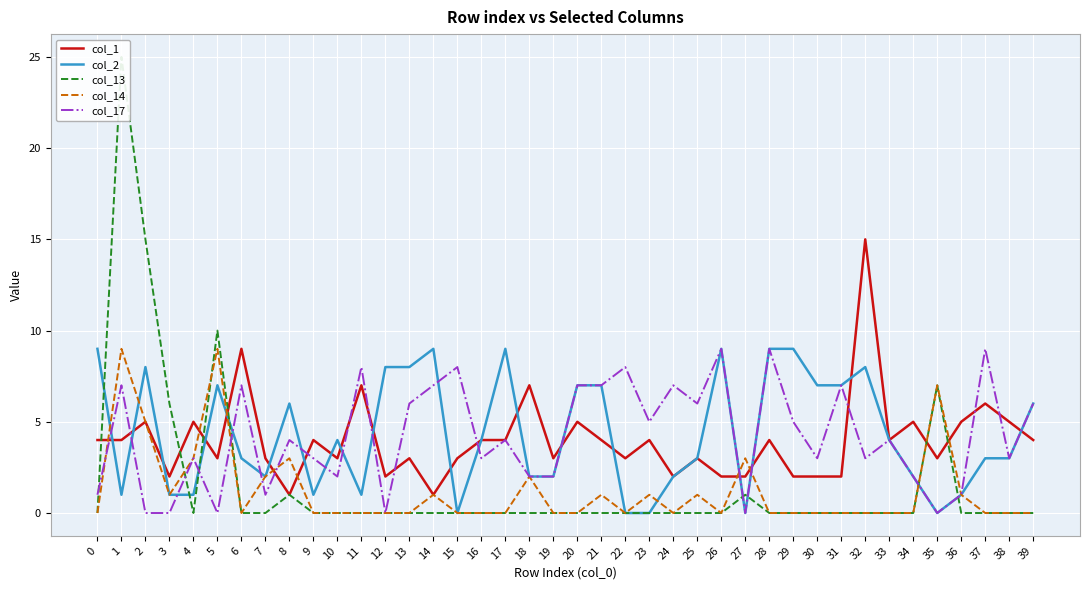

Reading left to right, list all the values displayed in this chart.

col_1: 0=4	1=4	2=5	3=2	4=5	5=3	6=9	7=3	8=1	9=4	10=3	11=7	12=2	13=3	14=1	15=3	16=4	17=4	18=7	19=3	20=5	21=4	22=3	23=4	24=2	25=3	26=2	27=2	28=4	29=2	30=2	31=2	32=15	33=4	34=5	35=3	36=5	37=6	38=5	39=4
col_2: 0=9	1=1	2=8	3=1	4=1	5=7	6=3	7=2	8=6	9=1	10=4	11=1	12=8	13=8	14=9	15=0	16=4	17=9	18=2	19=2	20=7	21=7	22=0	23=0	24=2	25=3	26=9	27=0	28=9	29=9	30=7	31=7	32=8	33=4	34=2	35=0	36=1	37=3	38=3	39=6
col_13: 0=0	1=25	2=15	3=6	4=0	5=10	6=0	7=0	8=1	9=0	10=0	11=0	12=0	13=0	14=0	15=0	16=0	17=0	18=0	19=0	20=0	21=0	22=0	23=0	24=0	25=0	26=0	27=1	28=0	29=0	30=0	31=0	32=0	33=0	34=0	35=7	36=0	37=0	38=0	39=0
col_14: 0=0	1=9	2=5	3=1	4=3	5=9	6=0	7=2	8=3	9=0	10=0	11=0	12=0	13=0	14=1	15=0	16=0	17=0	18=2	19=0	20=0	21=1	22=0	23=1	24=0	25=1	26=0	27=3	28=0	29=0	30=0	31=0	32=0	33=0	34=0	35=7	36=1	37=0	38=0	39=0
col_17: 0=1	1=7	2=0	3=0	4=3	5=0	6=7	7=1	8=4	9=3	10=2	11=8	12=0	13=6	14=7	15=8	16=3	17=4	18=2	19=2	20=7	21=7	22=8	23=5	24=7	25=6	26=9	27=0	28=9	29=5	30=3	31=7	32=3	33=4	34=2	35=0	36=1	37=9	38=3	39=6